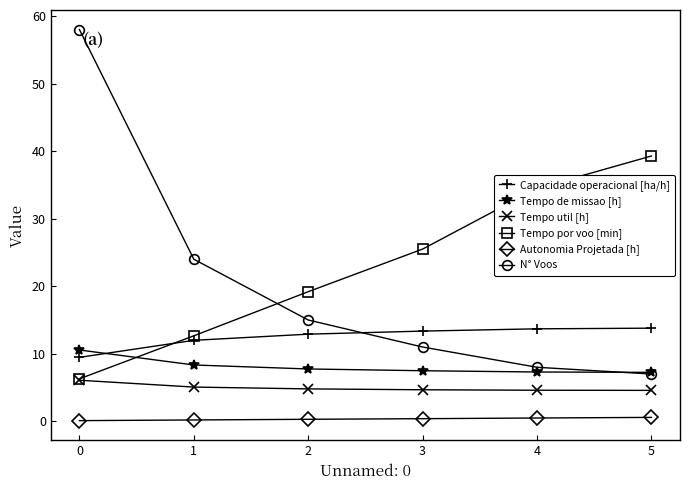

The N° Voos series shows 15.0 at 2. True or false?

True